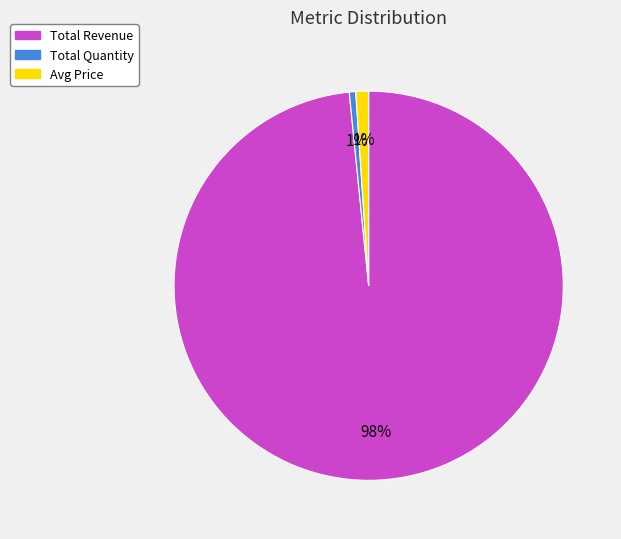

What is the largest slice in the pie chart?

Total Revenue